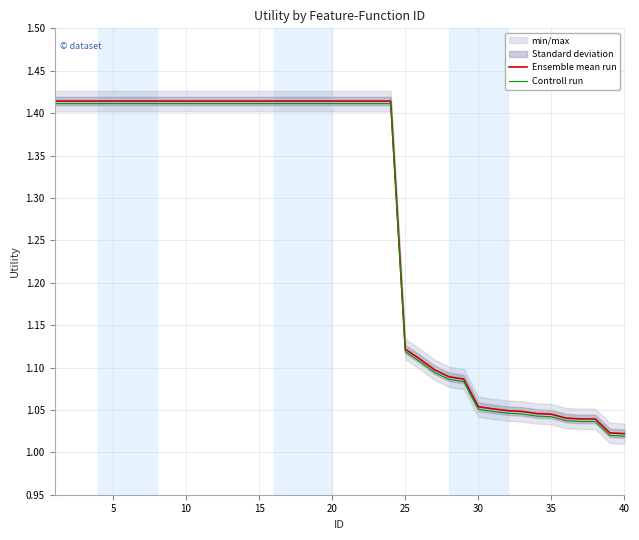

Is the value of Controll run at 18 greater than the value of Ensemble mean run at 17?

No